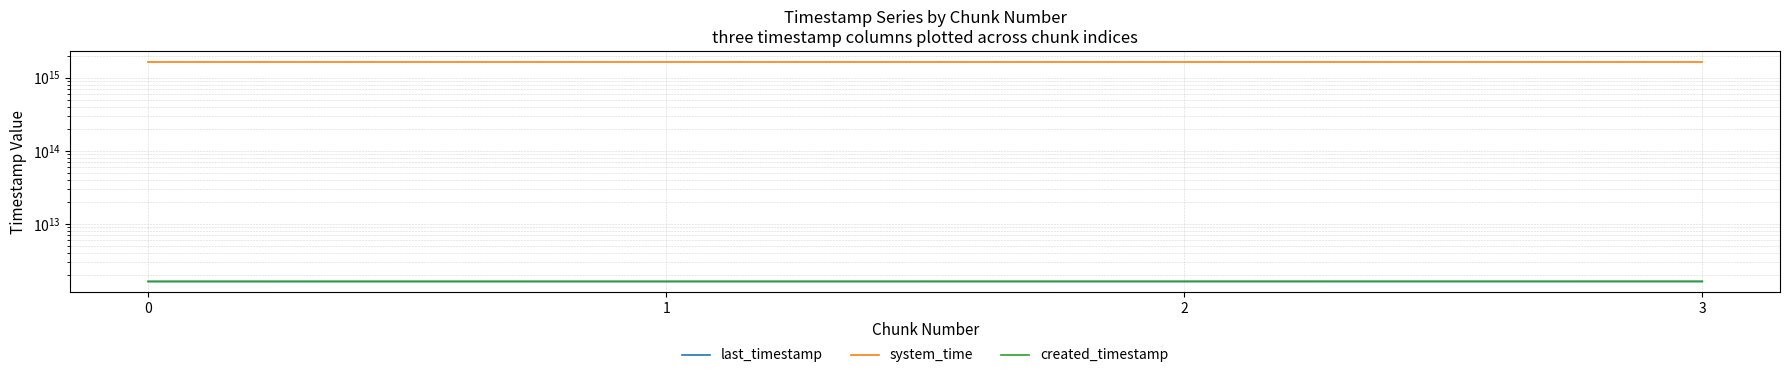

True or false: system_time and created_timestamp intersect in this chart.

False